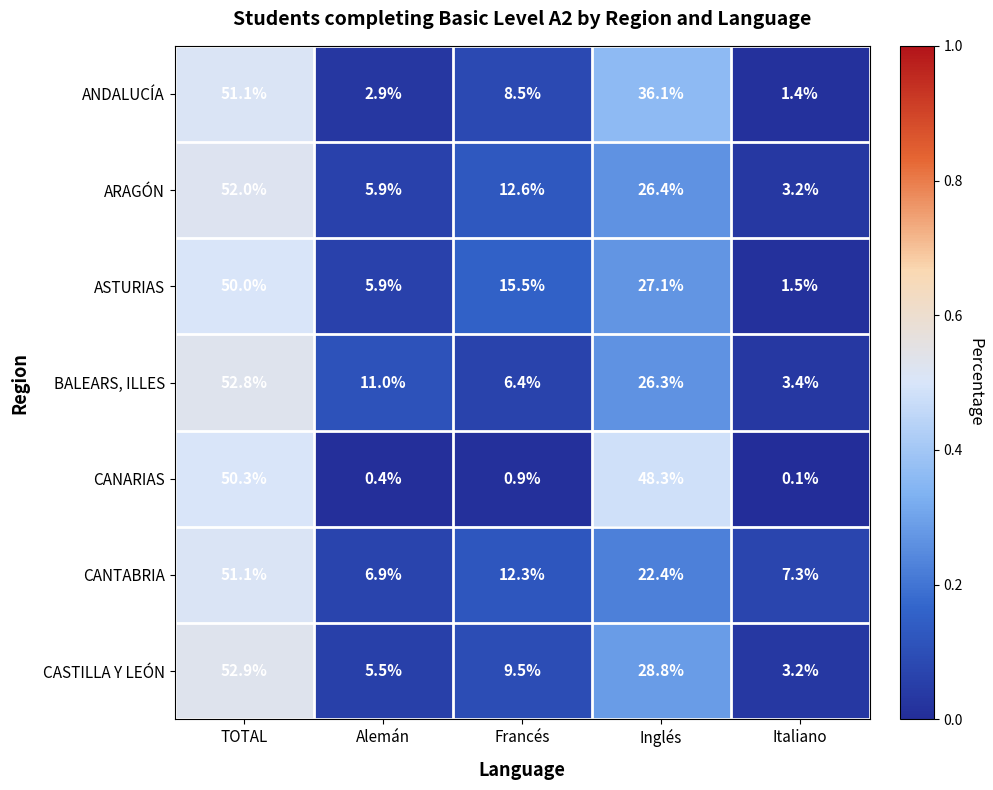

The value of BALEARS, ILLES at Francés is 6.4. True or false?

True